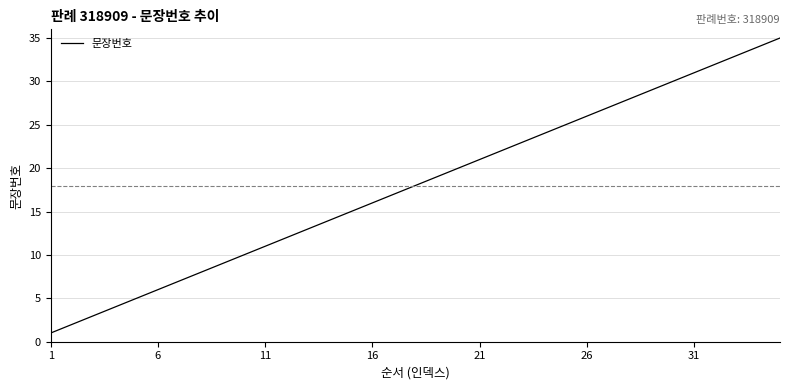

What is the greatest value displayed?

35